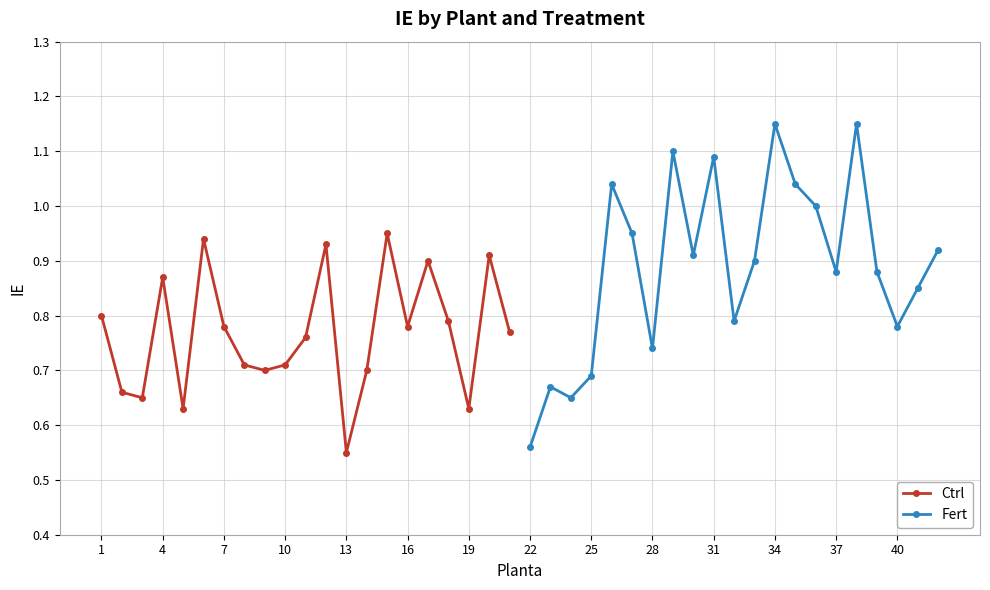

How many Ctrl values are between 0 and 1?

21